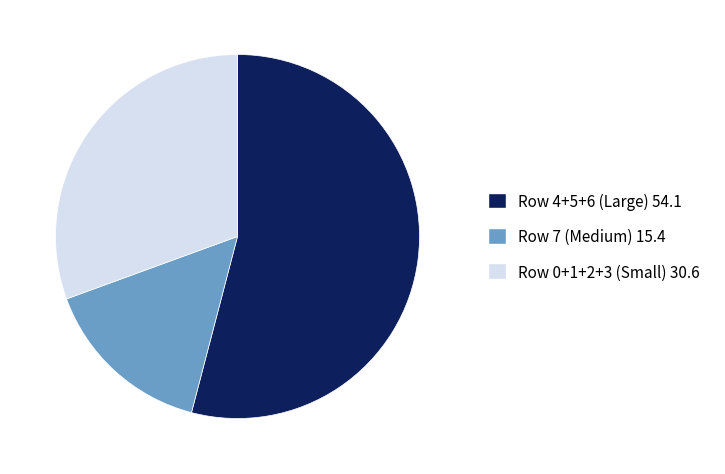

Which category has the biggest portion of the pie?

Row 4+5+6 (Large) 54.1